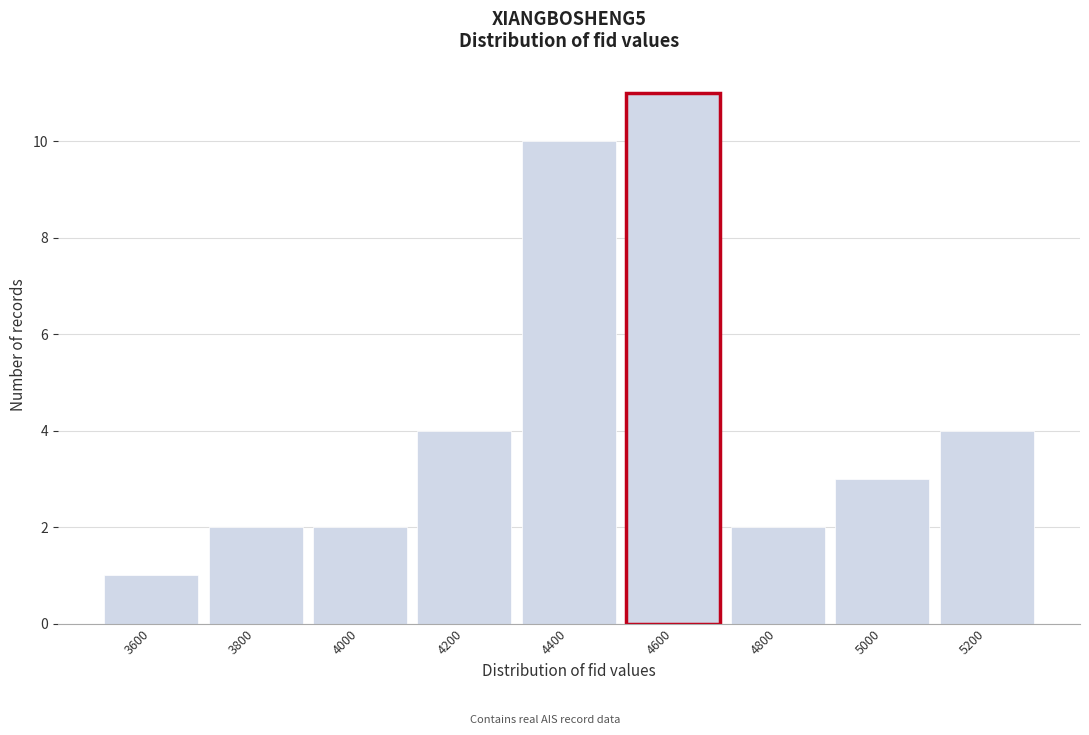

Reading left to right, extract all data points from this chart.

1	2	2	4	10	11	2	3	4